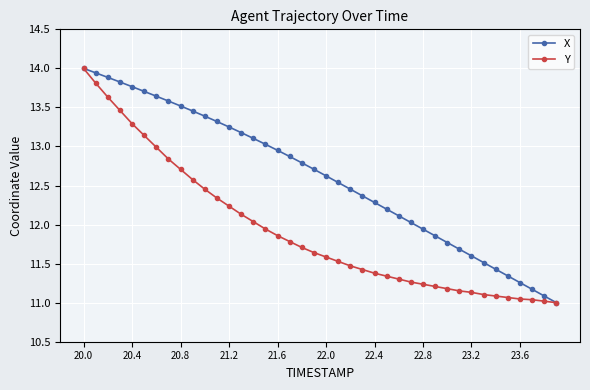

What is the highest value of the X series?

14.0